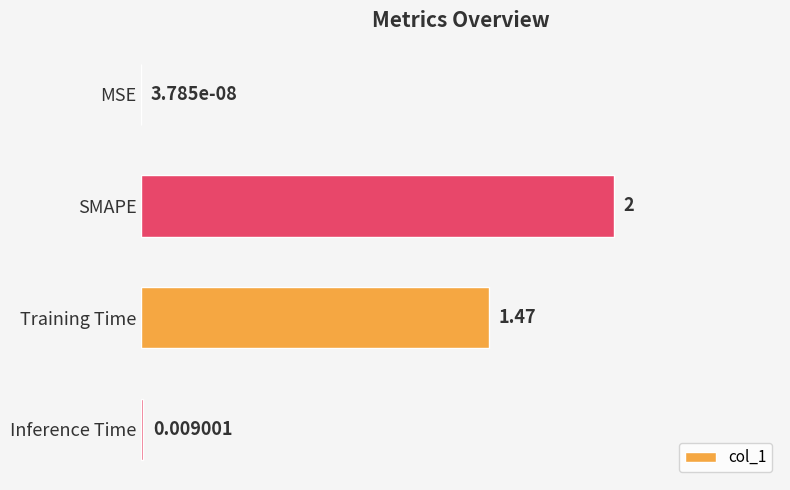

At which category does the chart reach its peak across all series?

SMAPE